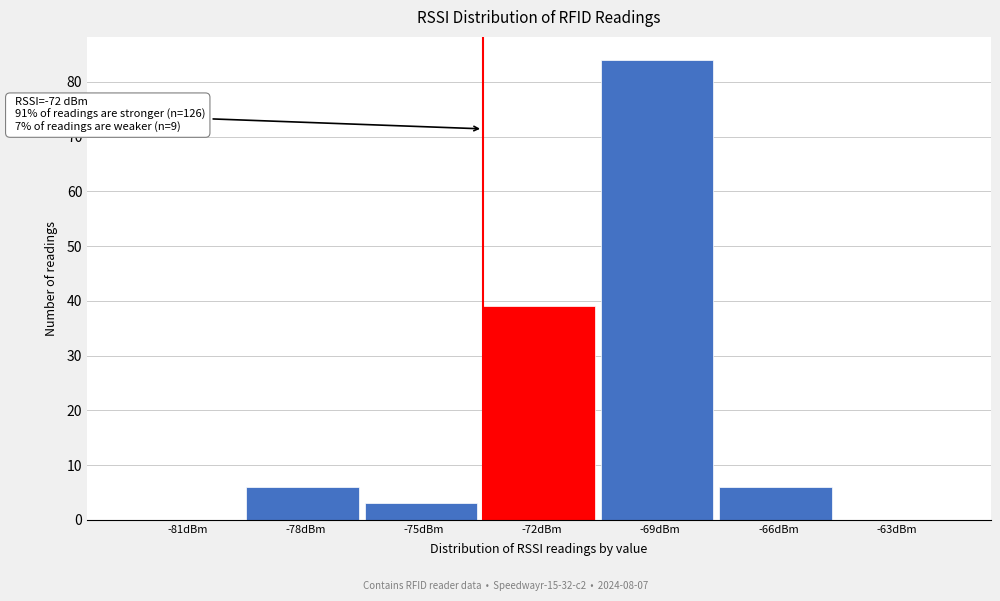

Reading left to right, transcribe all the data shown in this chart.

-81dBm=0	-78dBm=6	-75dBm=3	-72dBm=39	-69dBm=84	-66dBm=6	-63dBm=0